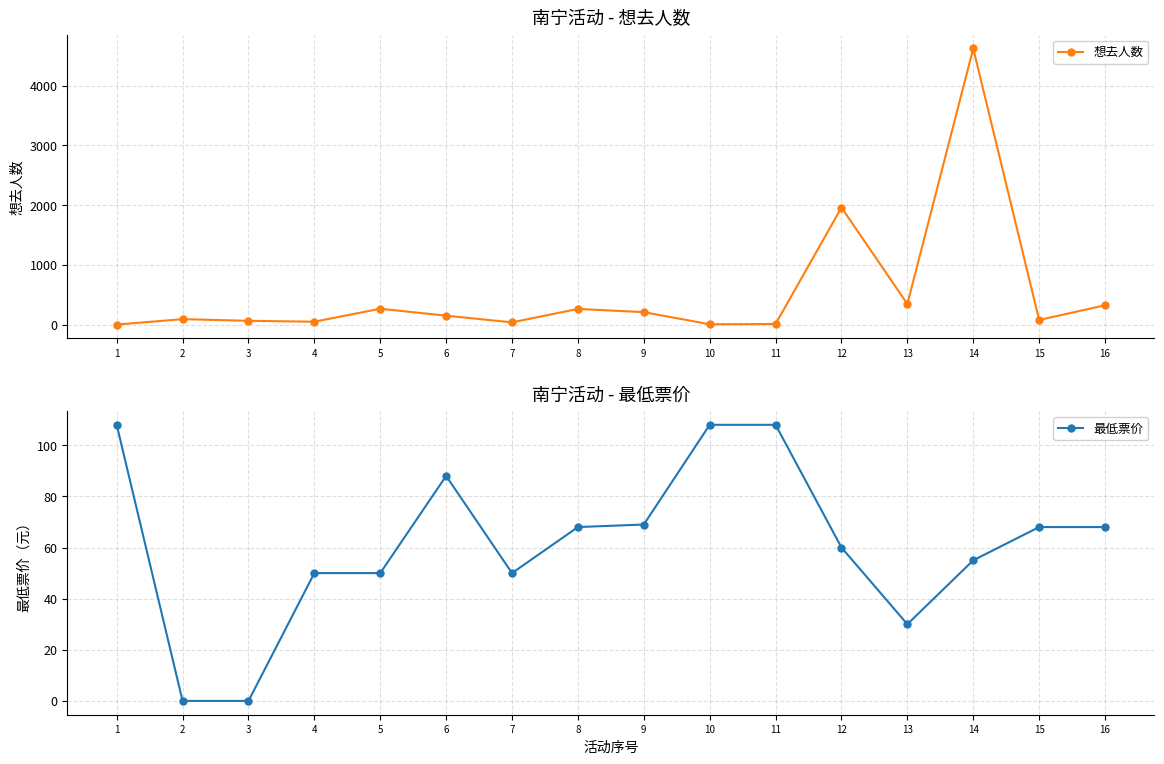

At which label is 想去人数 closest to 2311?

12